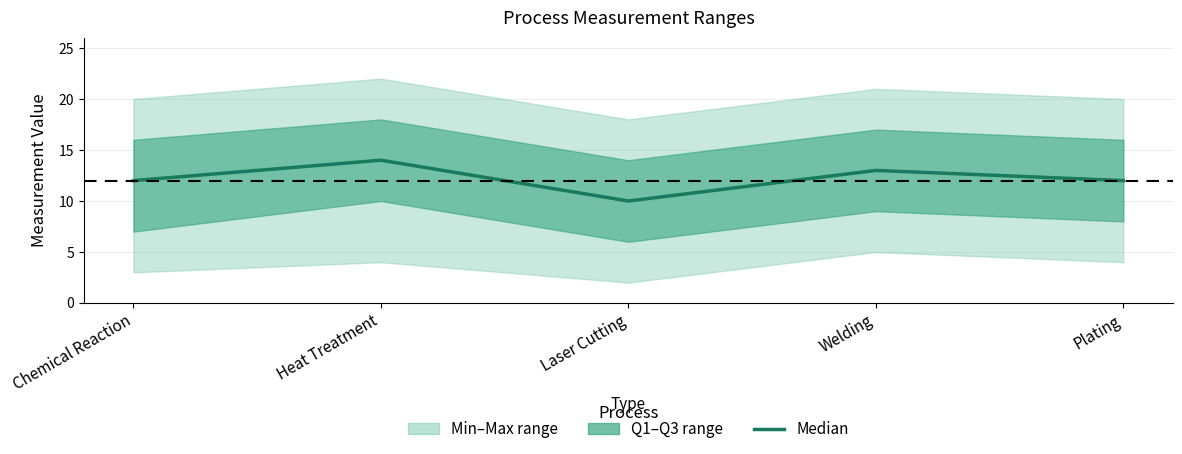

True or false: the data has more than 2 interior local peaks.

False